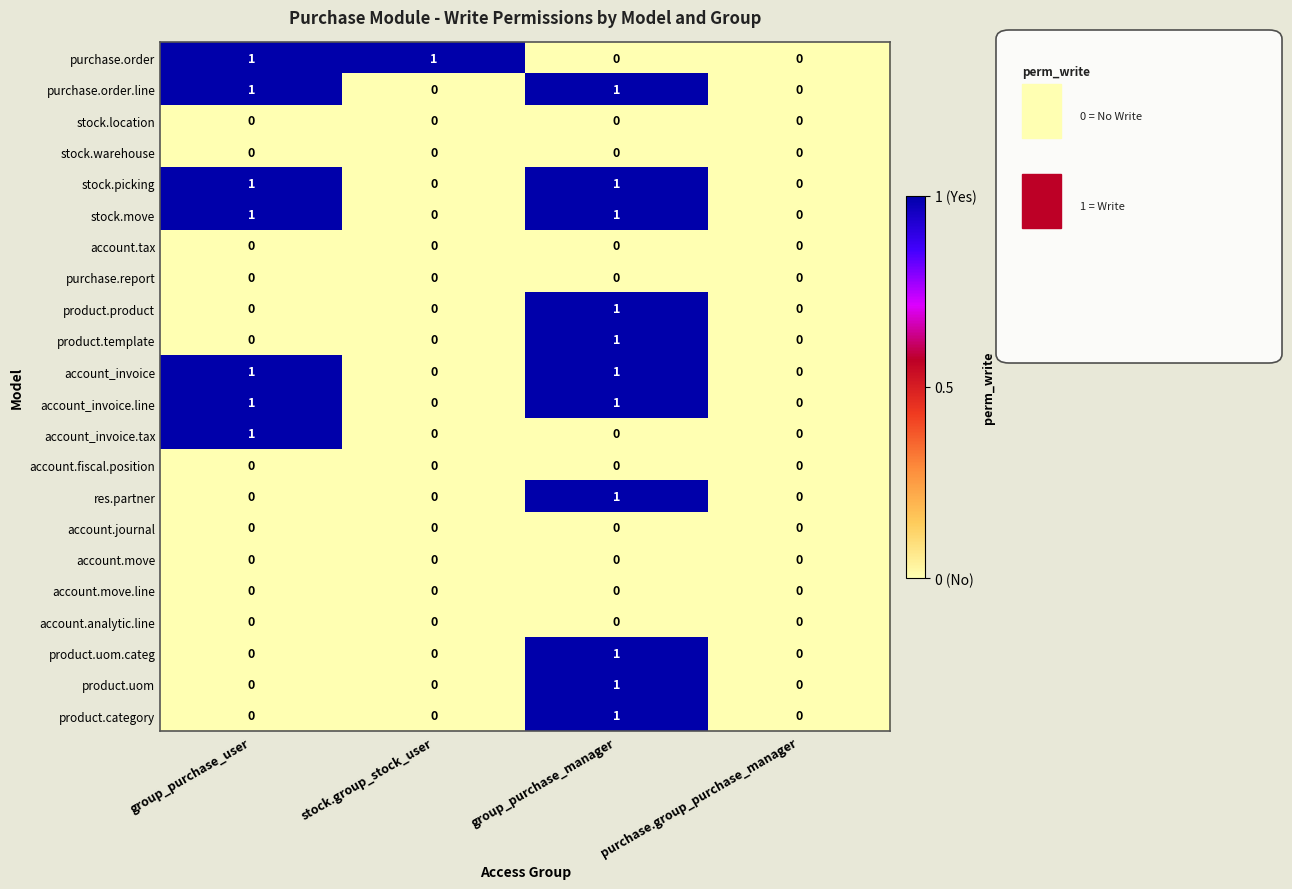

How many product.template values are between 0 and 1?

4